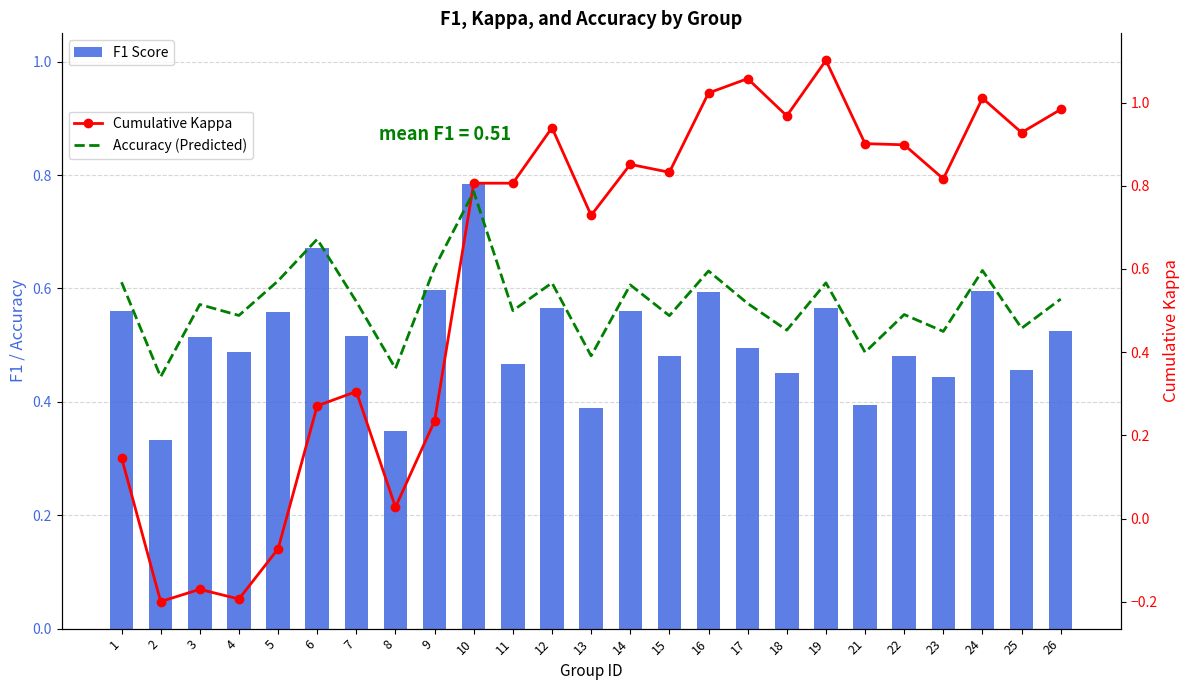

Between 24 and 26, which is larger?

24